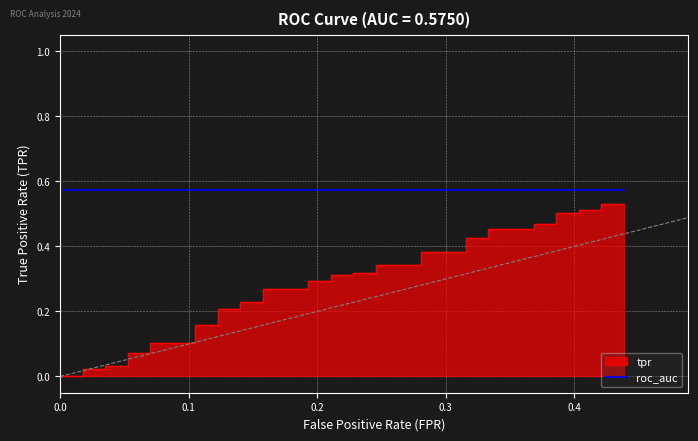

What is the difference between the maximum and second lowest values?

0.5